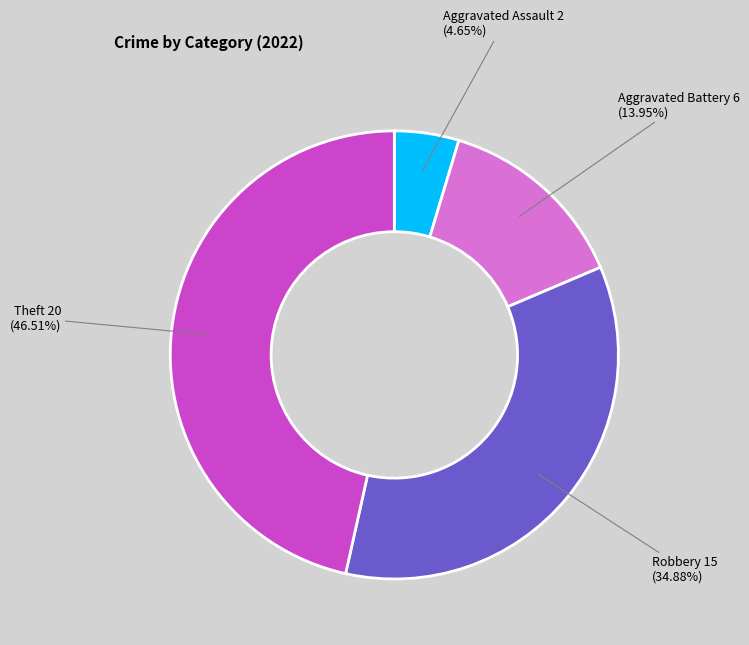

Is there a majority slice in this chart?

No